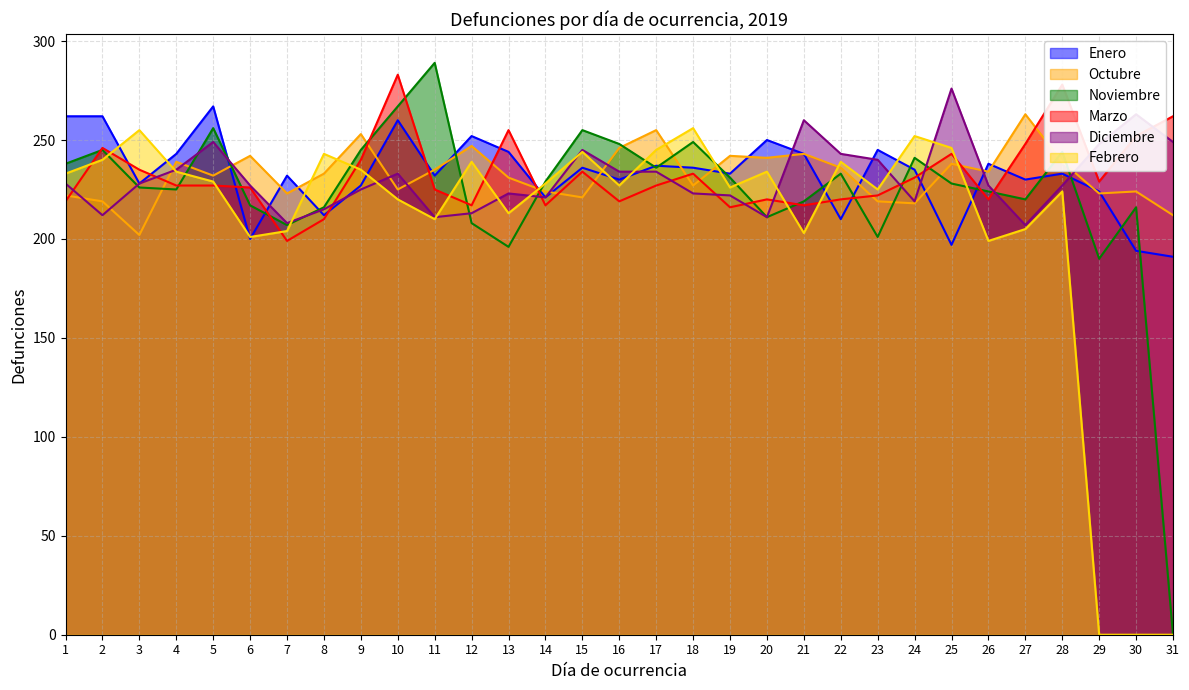

True or false: Febrero has a value of 70 at 17.

False